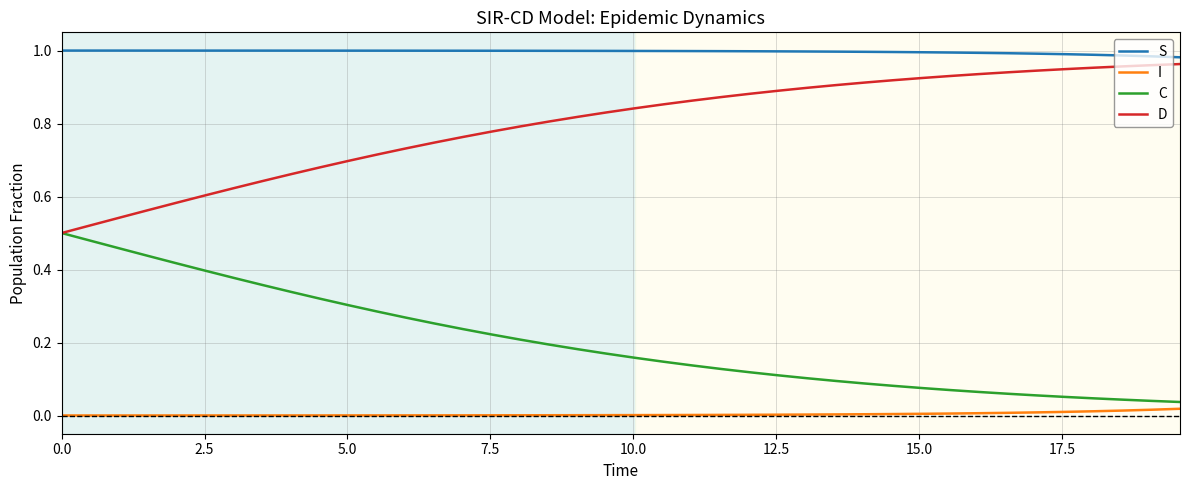

List the series in order of their overall mean, highest first.

S, D, C, I